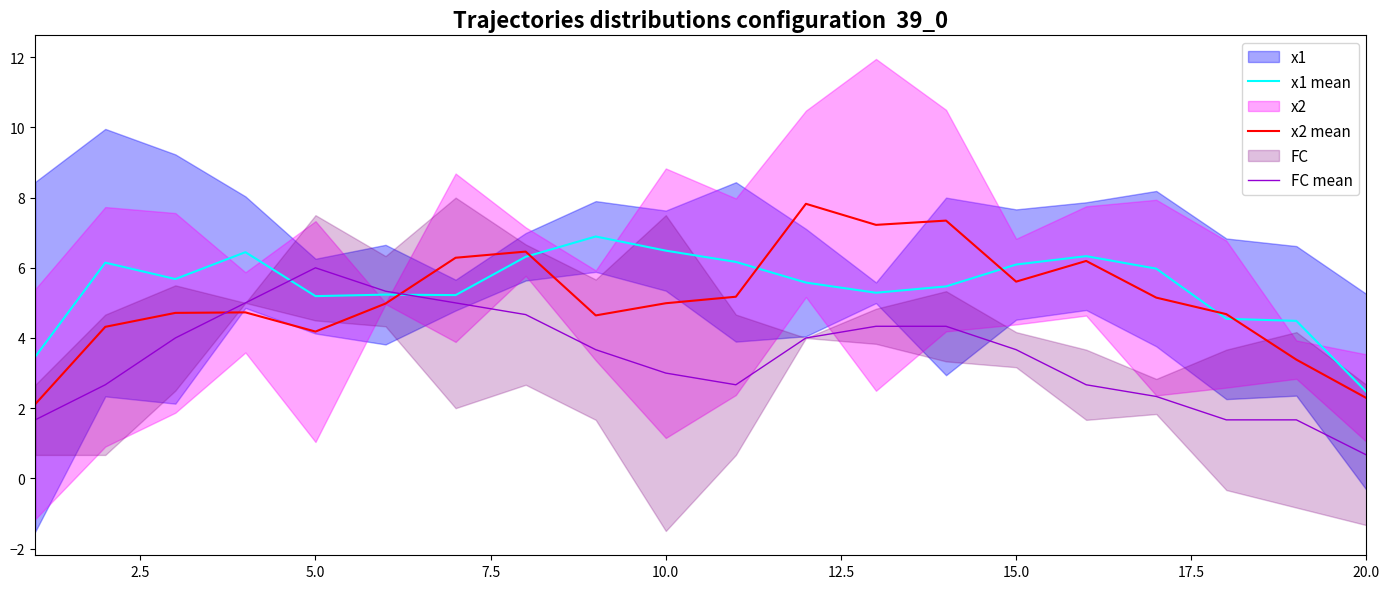

What is the highest value of the FC mean series?

6.0